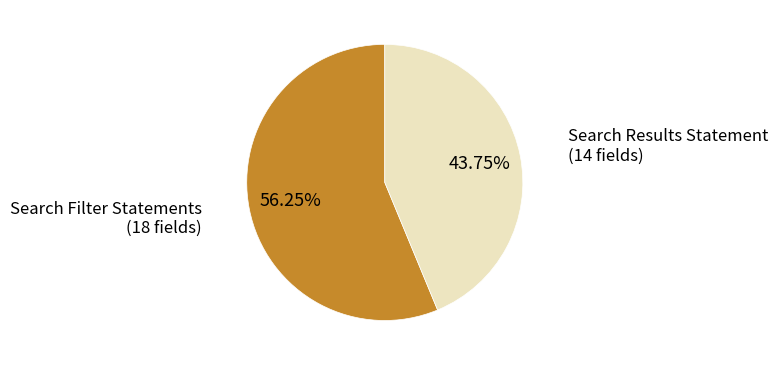

Is there a majority slice in this chart?

Yes